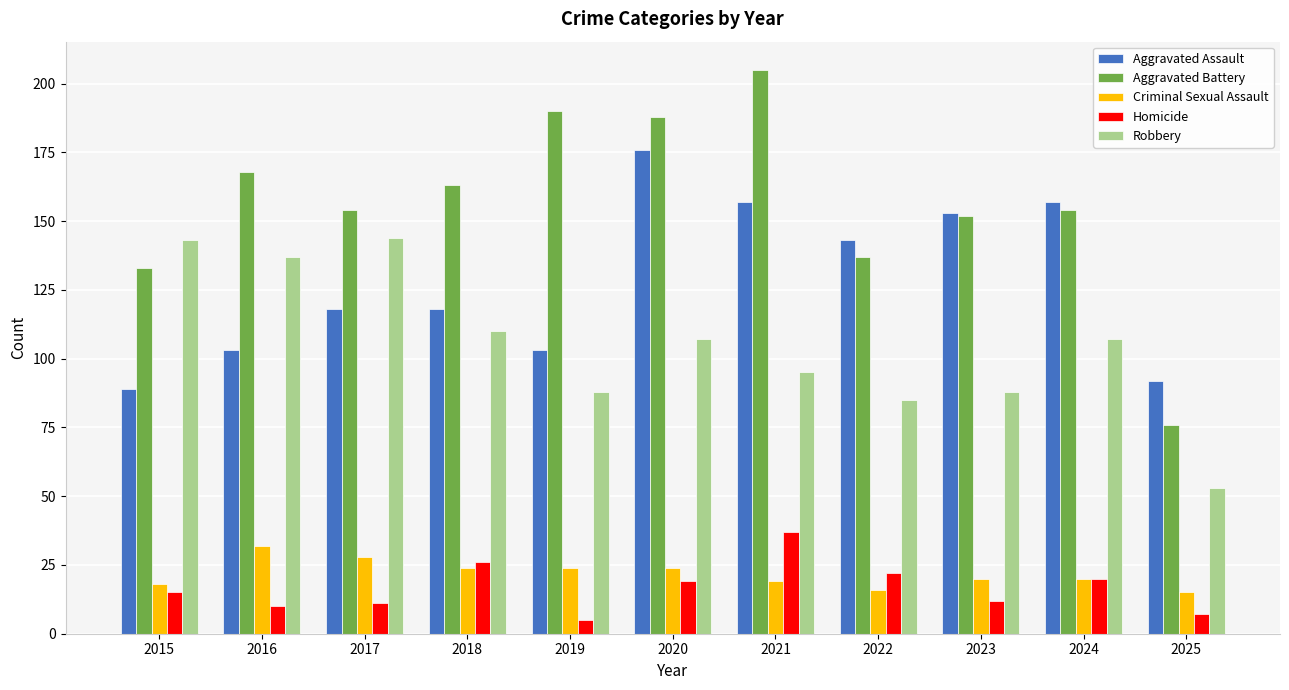

Reading left to right, transcribe all the data shown in this chart.

Aggravated Assault: 89	103	118	118	103	176	157	143	153	157	92
Aggravated Battery: 133	168	154	163	190	188	205	137	152	154	76
Criminal Sexual Assault: 18	32	28	24	24	24	19	16	20	20	15
Homicide: 15	10	11	26	5	19	37	22	12	20	7
Robbery: 143	137	144	110	88	107	95	85	88	107	53